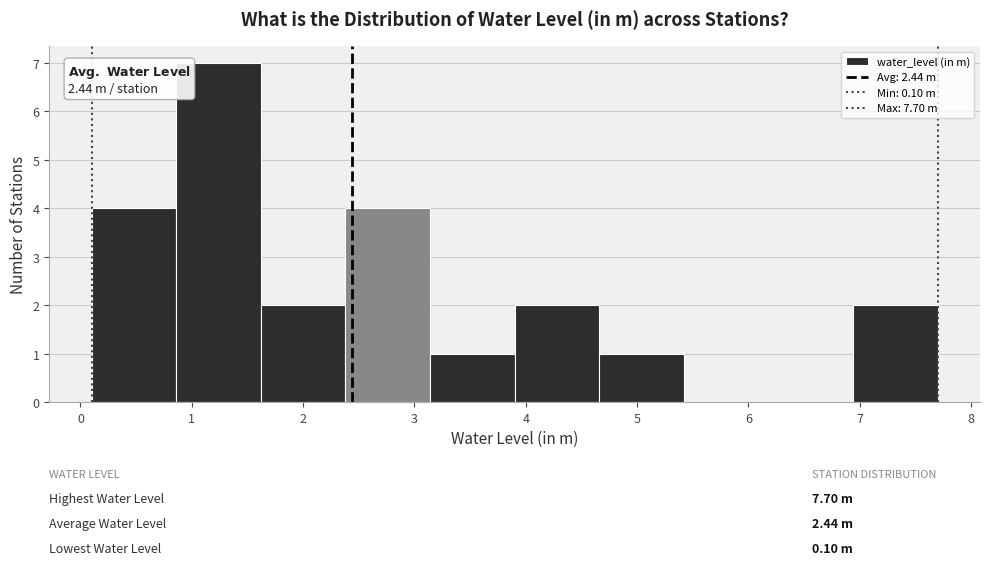

Over which range of the x-axis is the bar tallest?

0.86 to 1.62